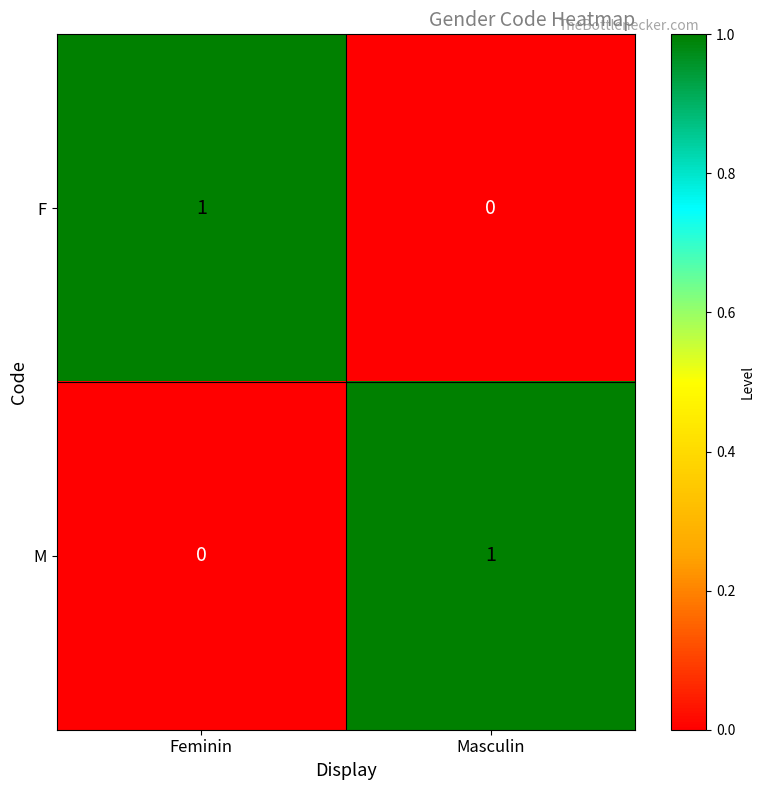

The M series shows 1 at Masculin. True or false?

True